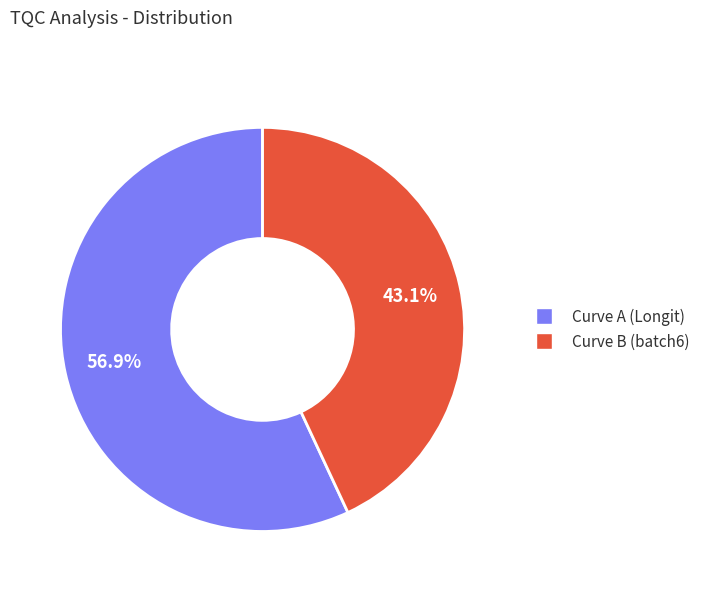

Is there any slice that represents more than half of the pie?

Yes